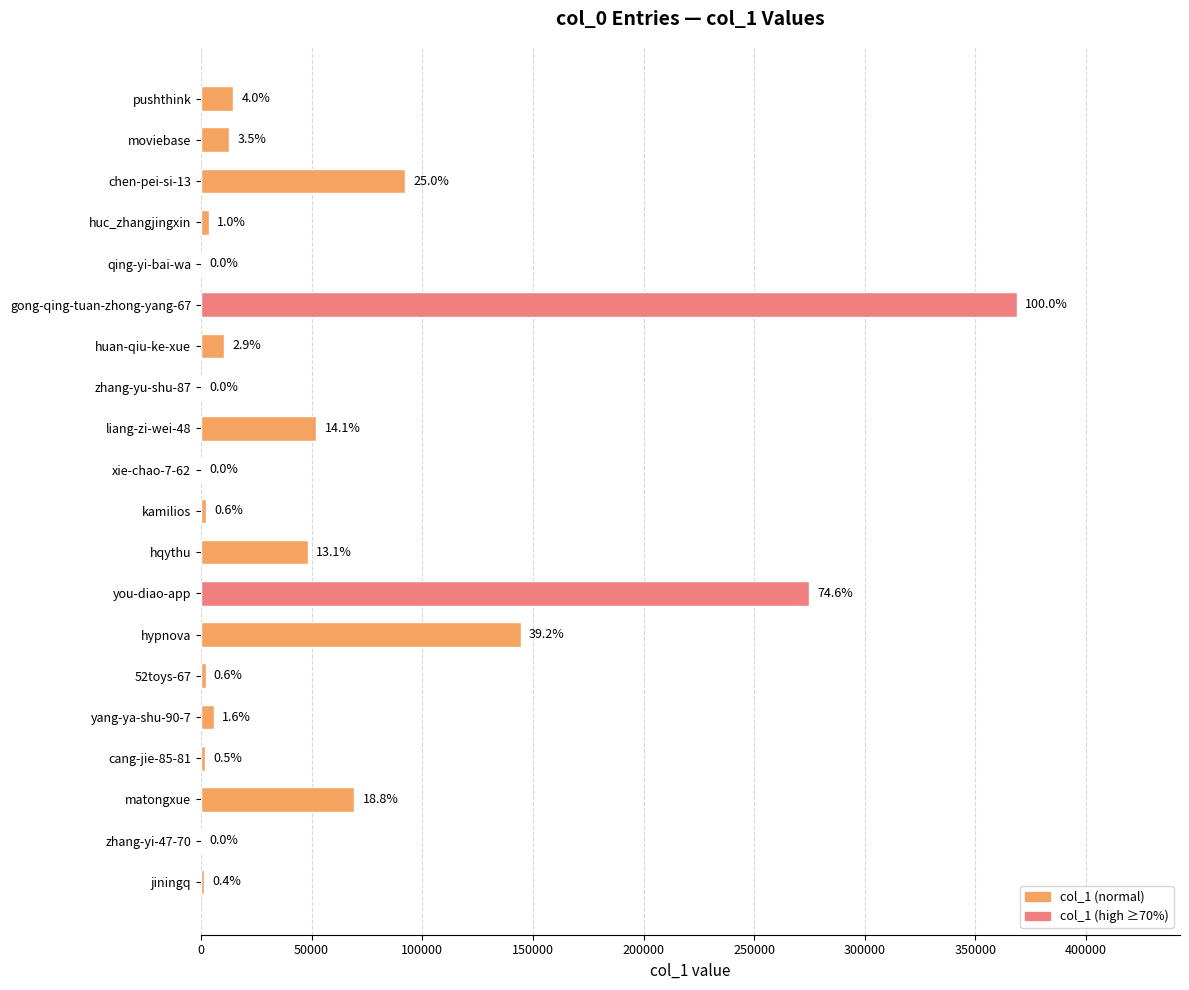

Are the bars horizontal?

Yes